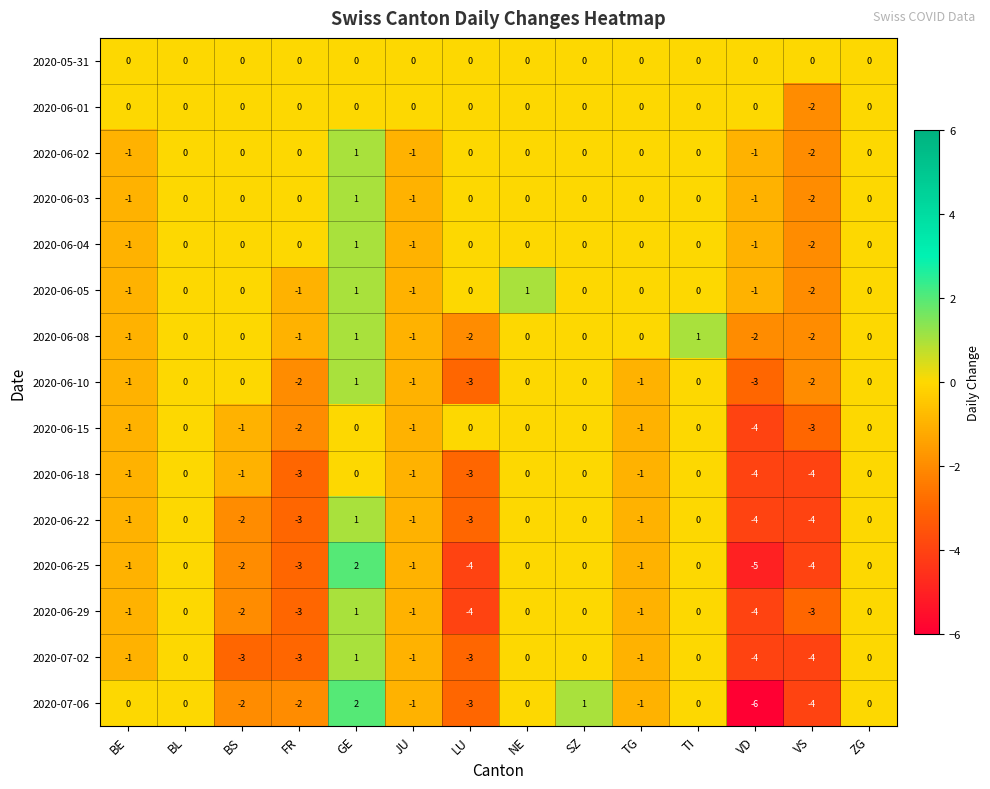

Which category has the lowest value in the 2020-06-04 series?

VS